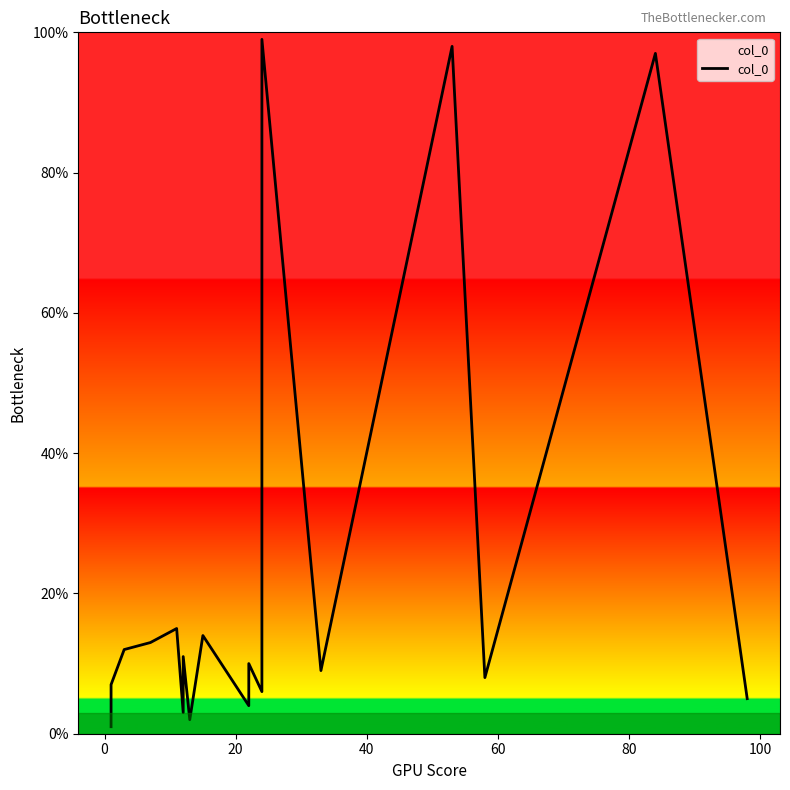

What is the minimum value shown in the chart?

1